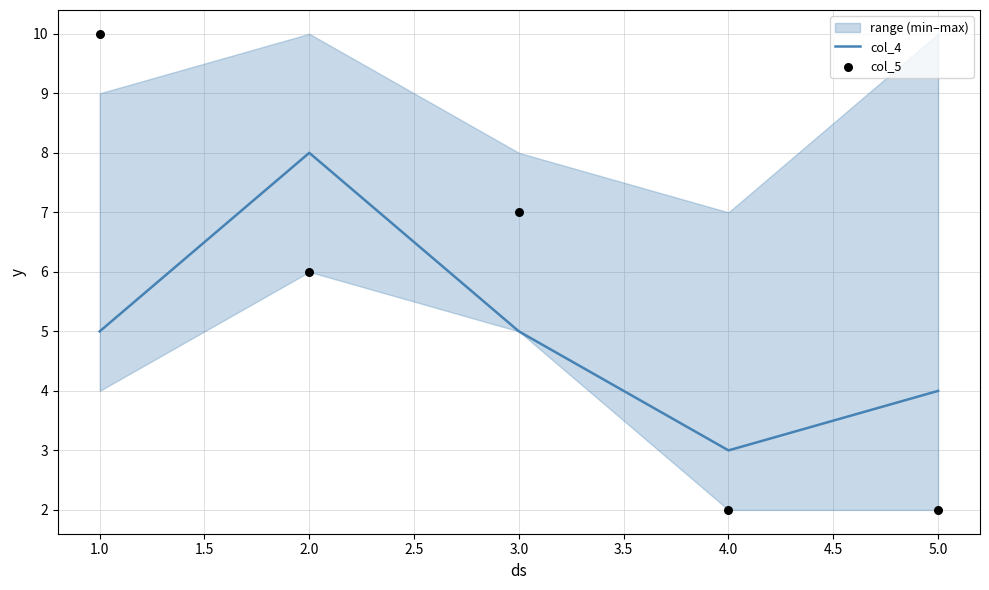

Which category has the highest value in the col_4 series?

2.0